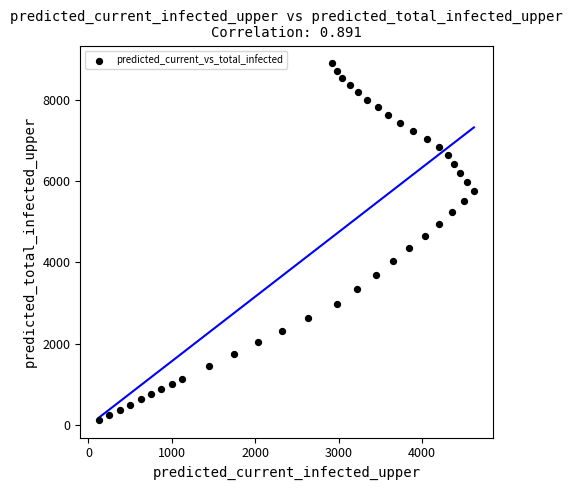

What is the range of X values (max minus min)?

4494